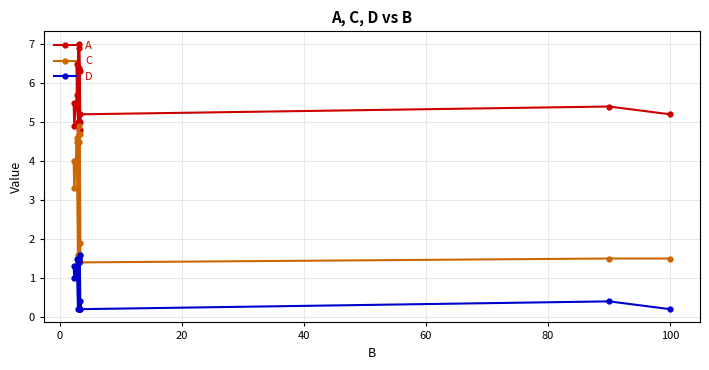

How many interior local peaks does the A series have?

4